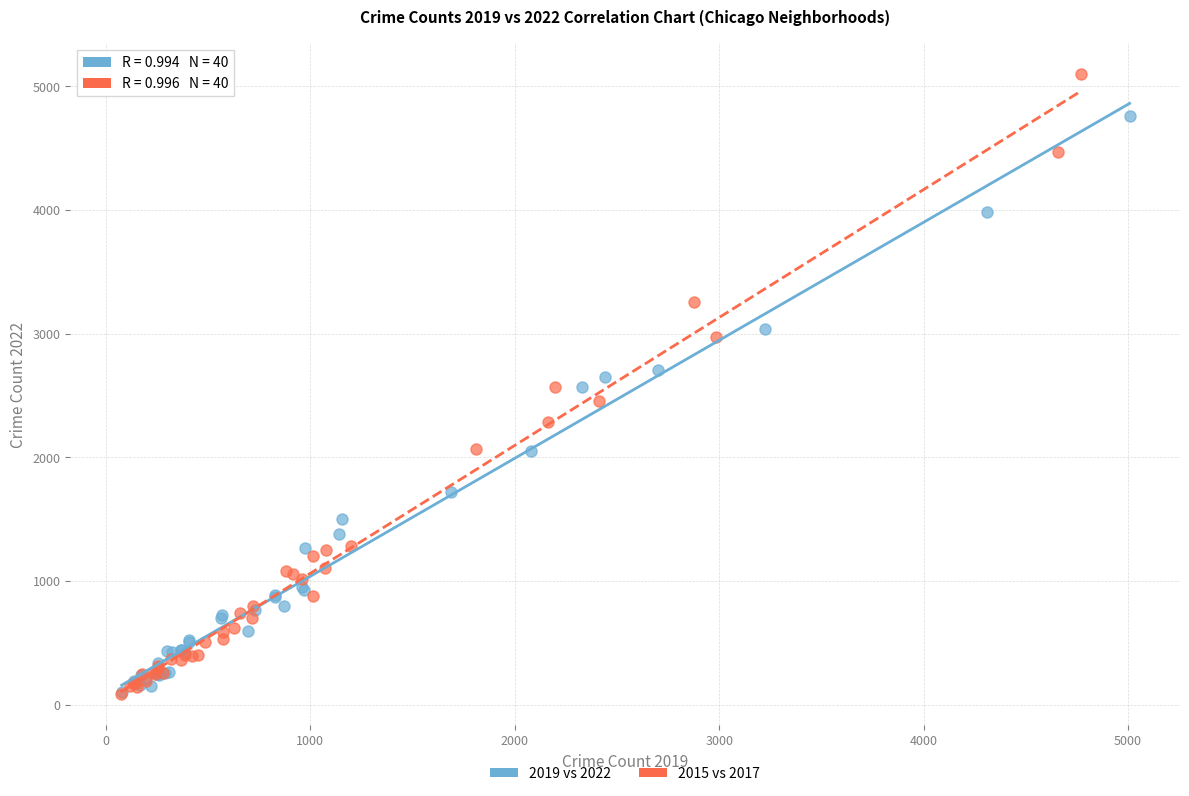

Which series has the widest spread of Y values?

2015 vs 2017